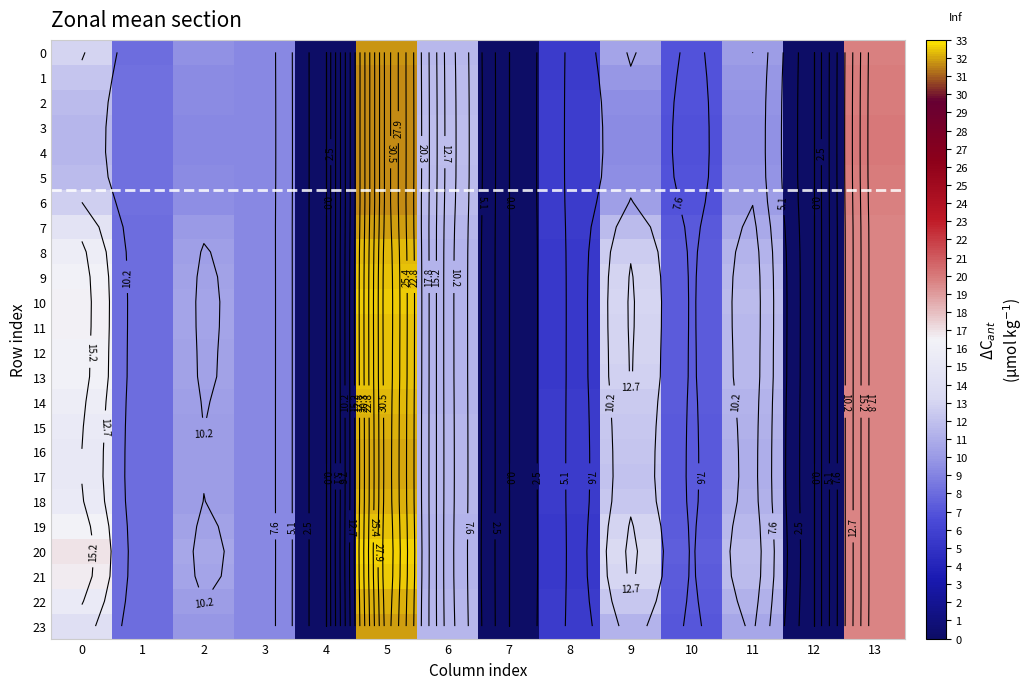

What is the difference between the maximum and minimum values in the 17 series?

32.1